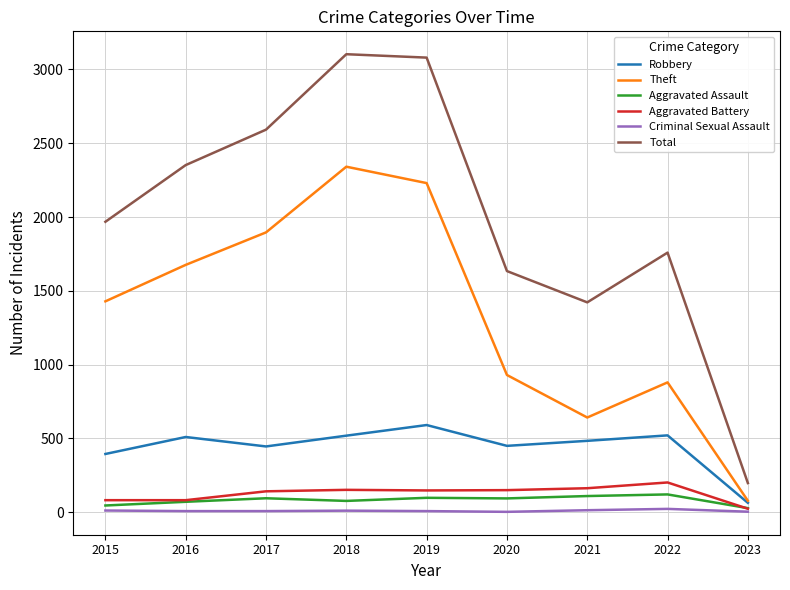

How many values in the Theft series are below 1429?

4